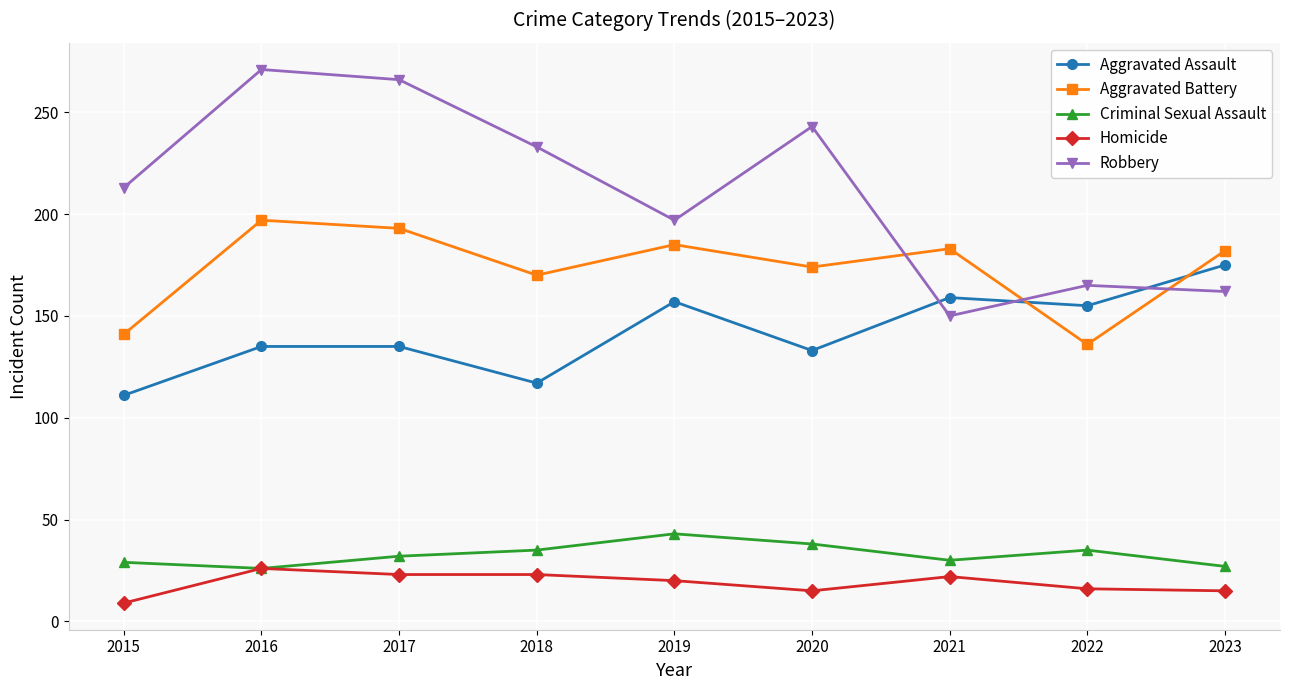

What is the average value of the Aggravated Assault series?

142